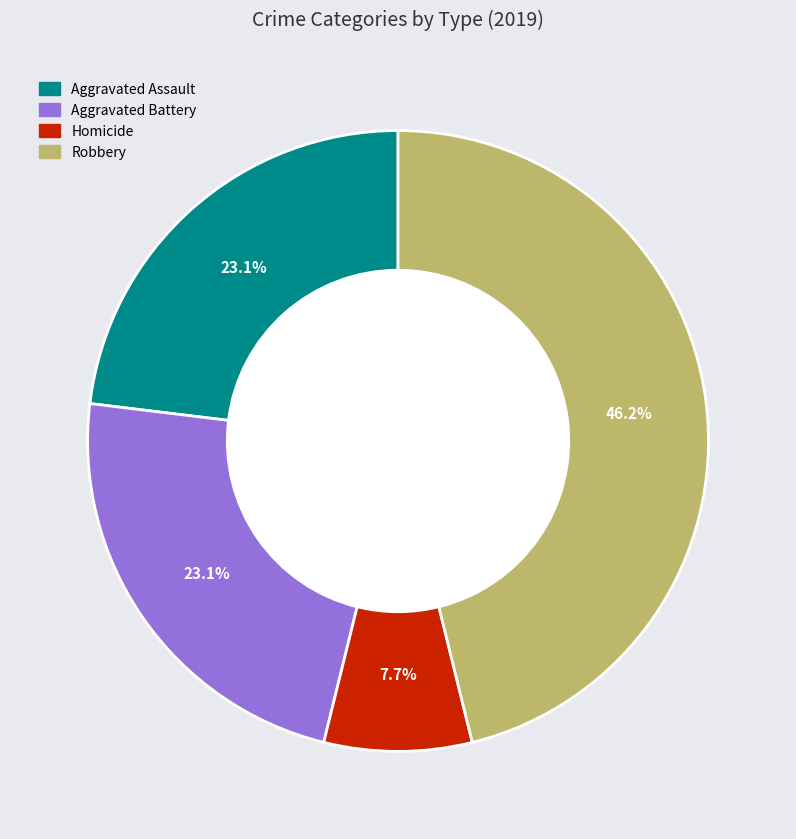

Combined, do Robbery and Aggravated Assault account for over 50%?

Yes